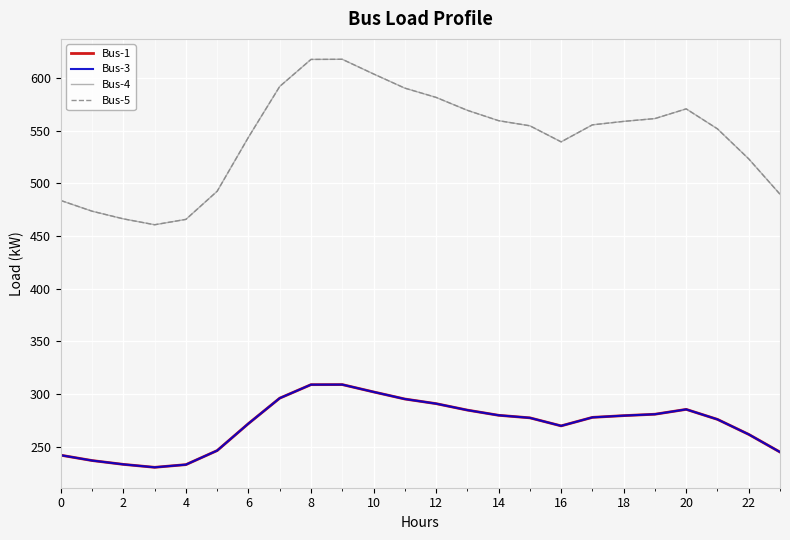

Does the chart have visible grid lines?

Yes